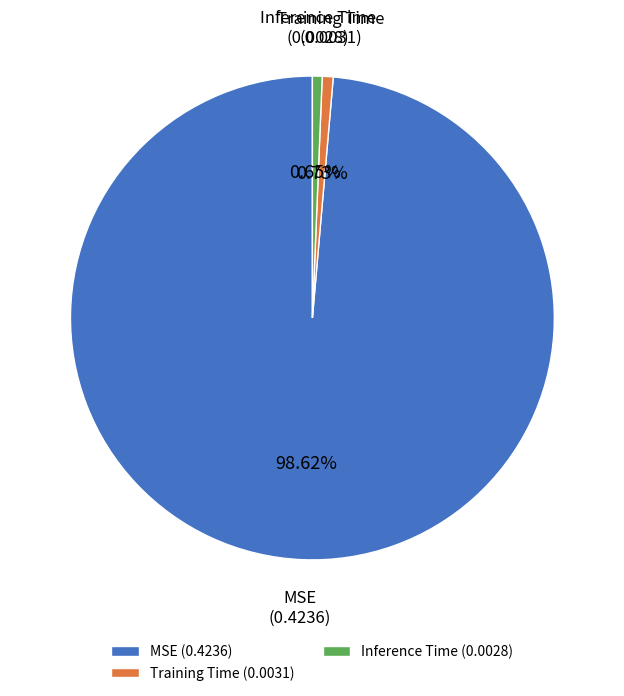

To the nearest percent, what is the average slice percentage?

33%